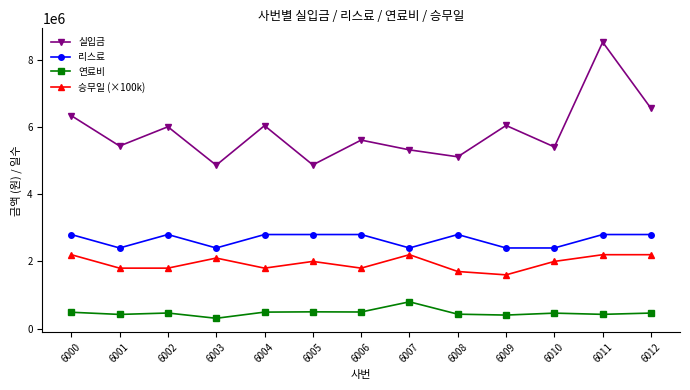

How many interior local peaks does the 실입금 series have?

5